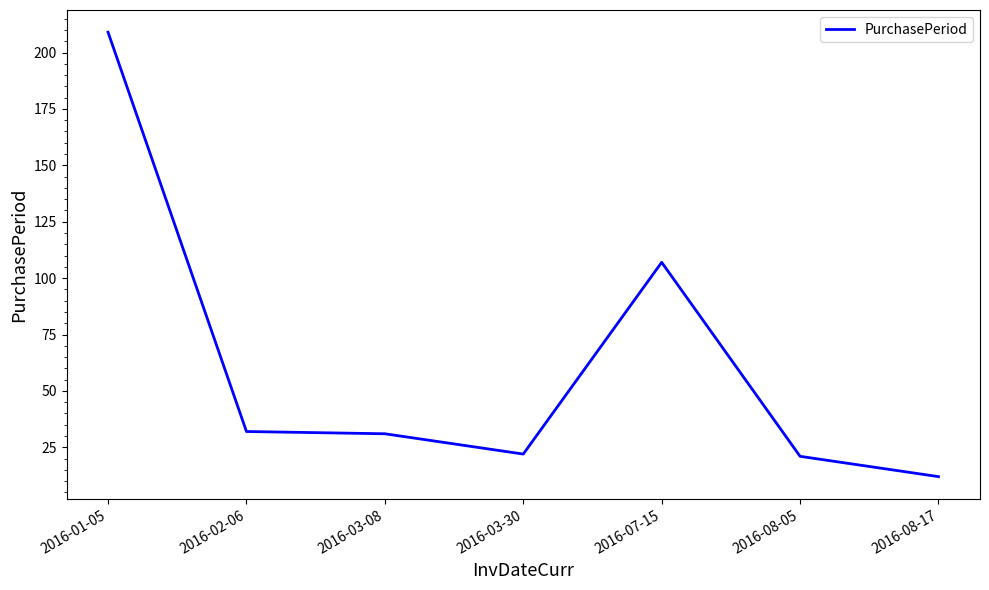

True or false: the data shows 46 at 2016-02-06.

False